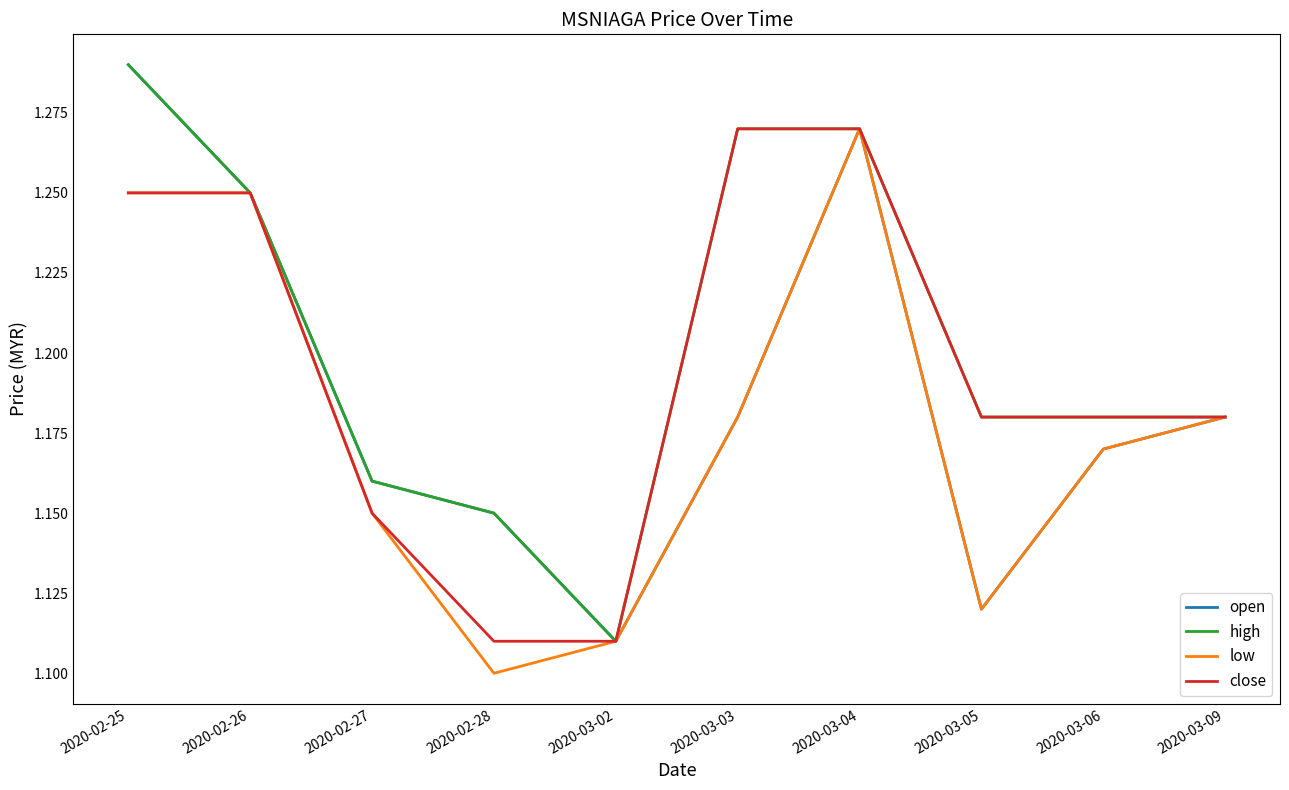

Which label corresponds to the smallest value in the chart?

2020-02-28